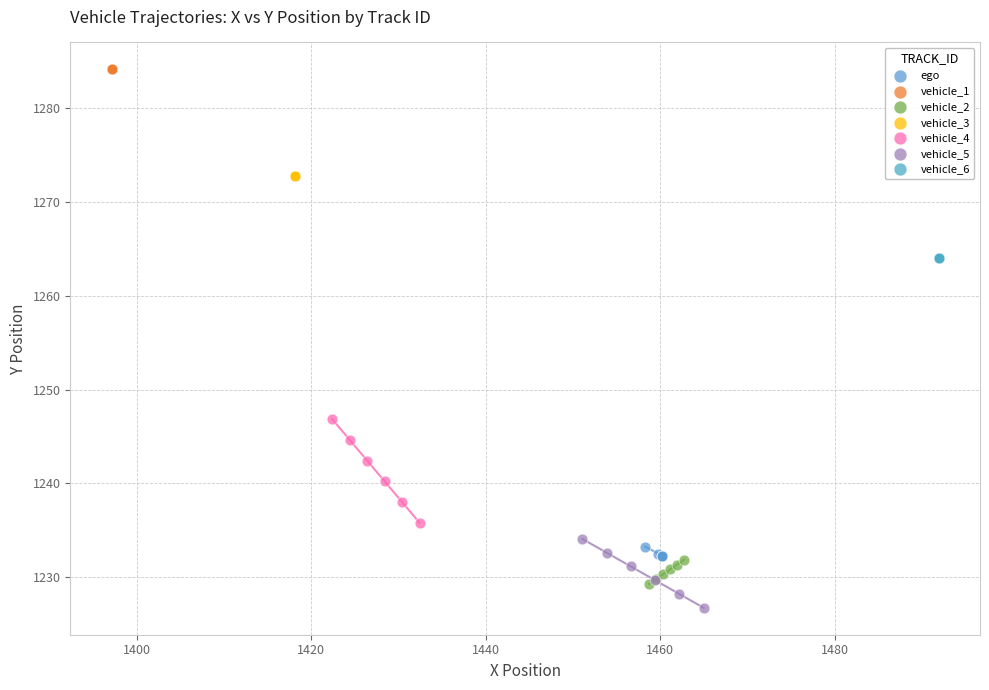

Which series reaches the minimum Y coordinate?

vehicle_5